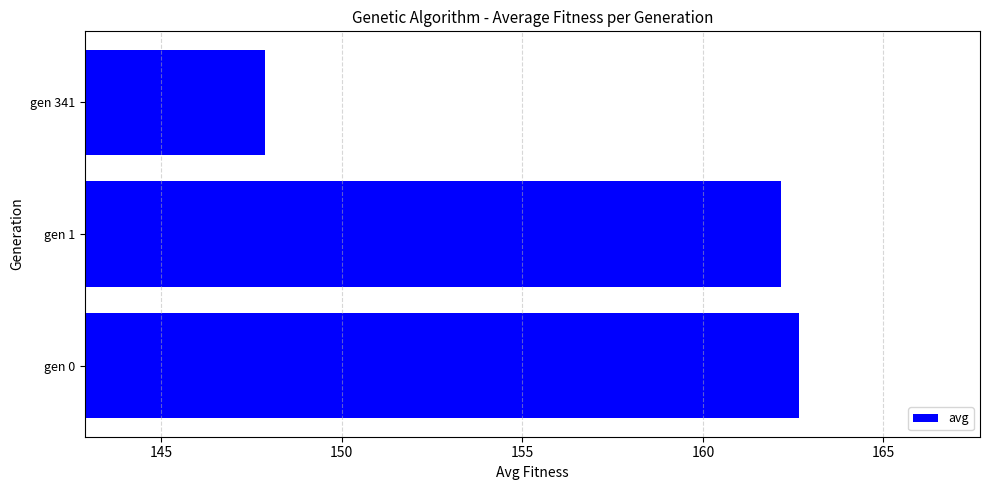

True or false: the data shows 38.9 at gen 341.

False